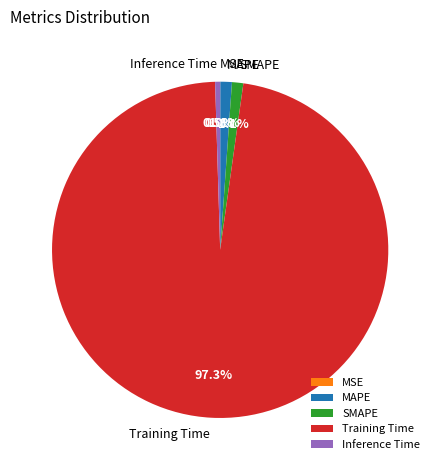

Combined, what portion of the pie is Inference Time and Training Time?

97.8%